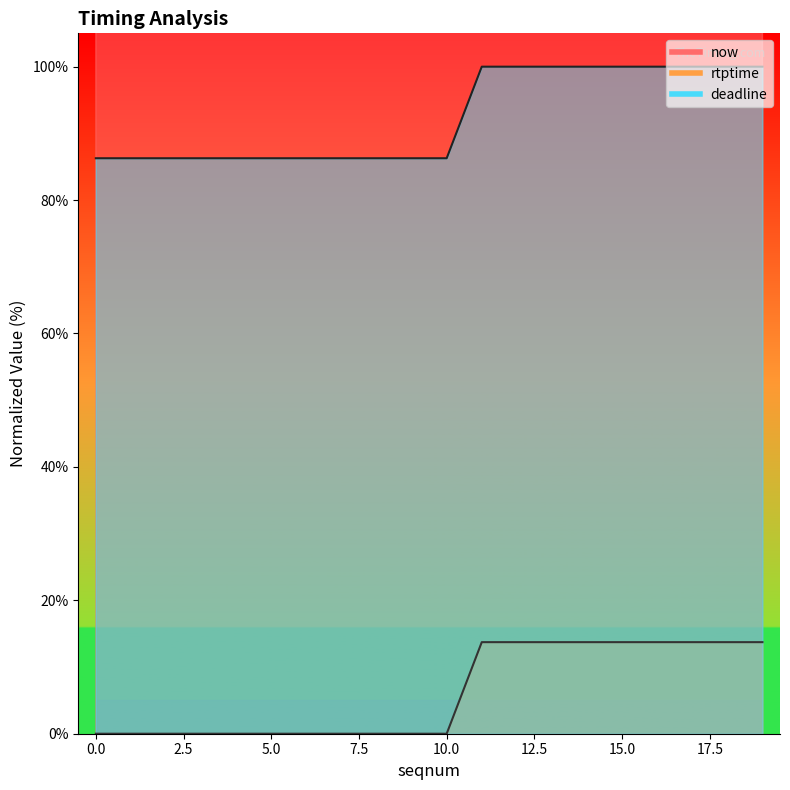

How many data points in rtptime are above 0?

9